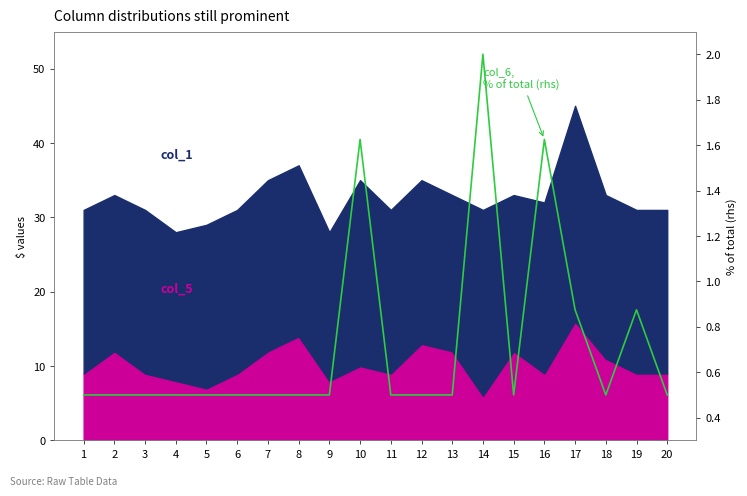

The value at 15 is 0.1. True or false?

False